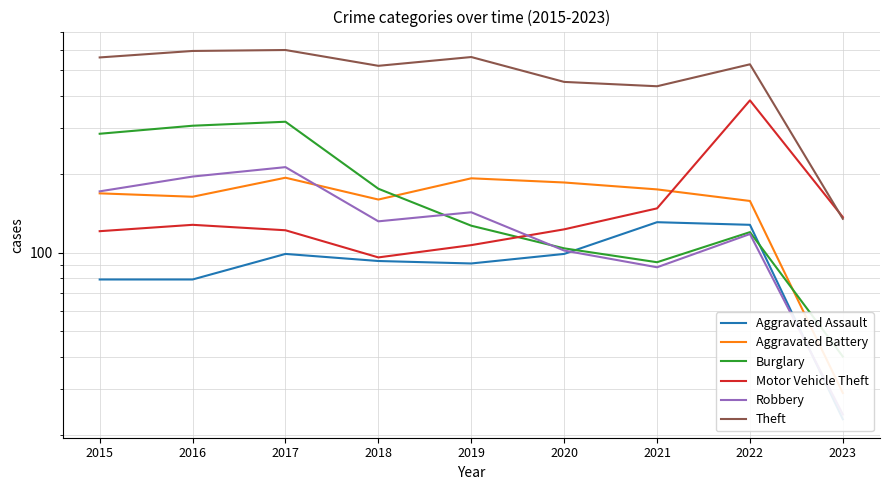

At which category does Aggravated Battery reach its first local peak?

2017